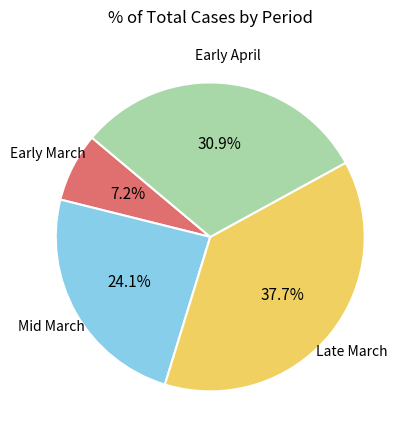

Does any single category account for the majority?

No